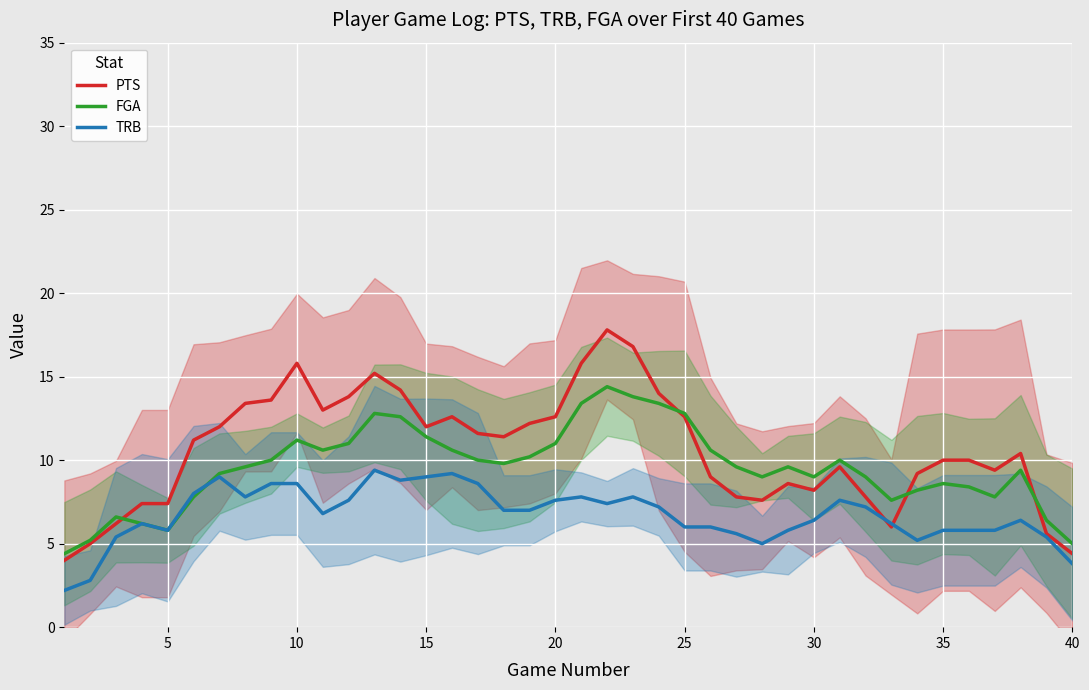

The value of FGA at 40 is 7.9. True or false?

False